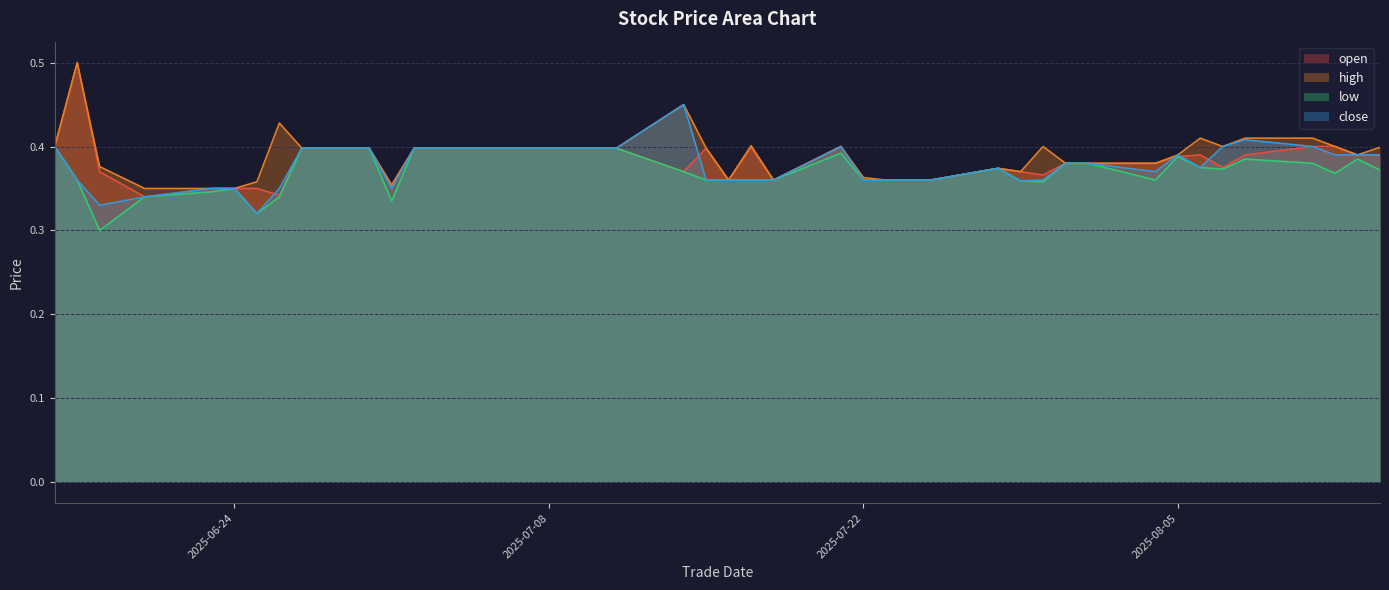

Which series has the largest range (max minus min)?

open